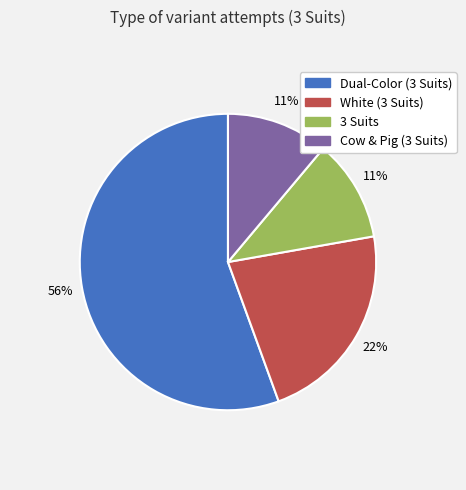

How many slices are in this pie chart?

4